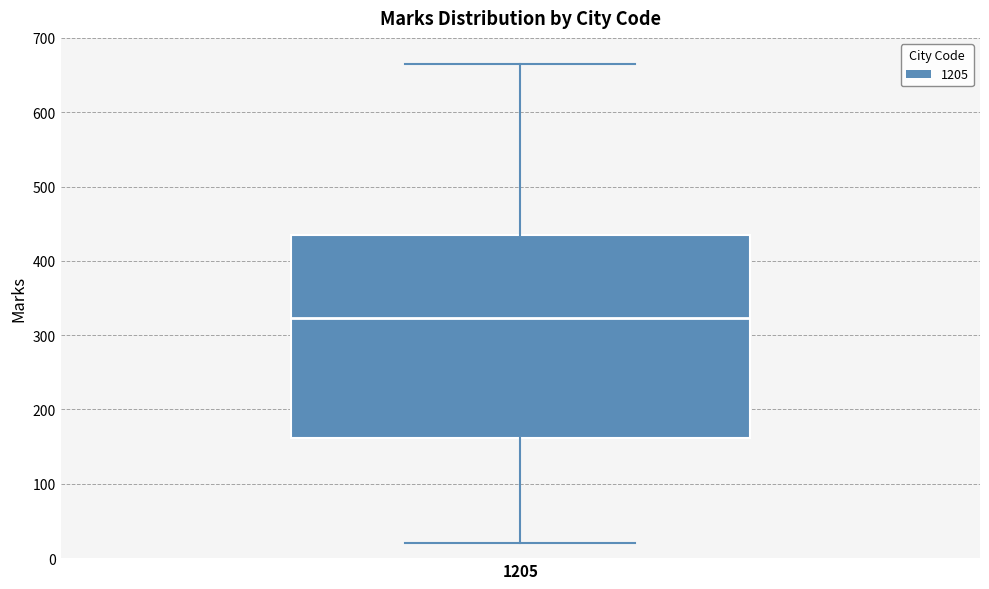

Read this box plot against the y-axis: the position of the median line, the range covered by the box, and the ends of both whiskers. The values are not printed on the chart, so give them approximately, as read against the axis.

median 320, box 160 to 440, whiskers 20 to 670